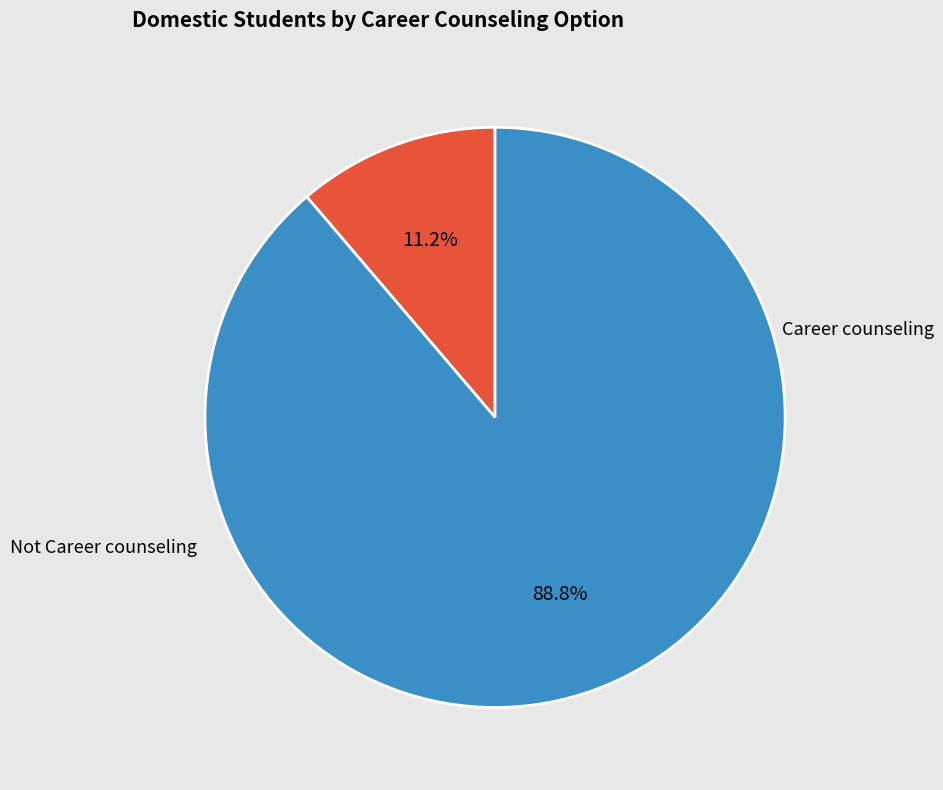

What is the largest slice in the pie chart?

Not Career counseling